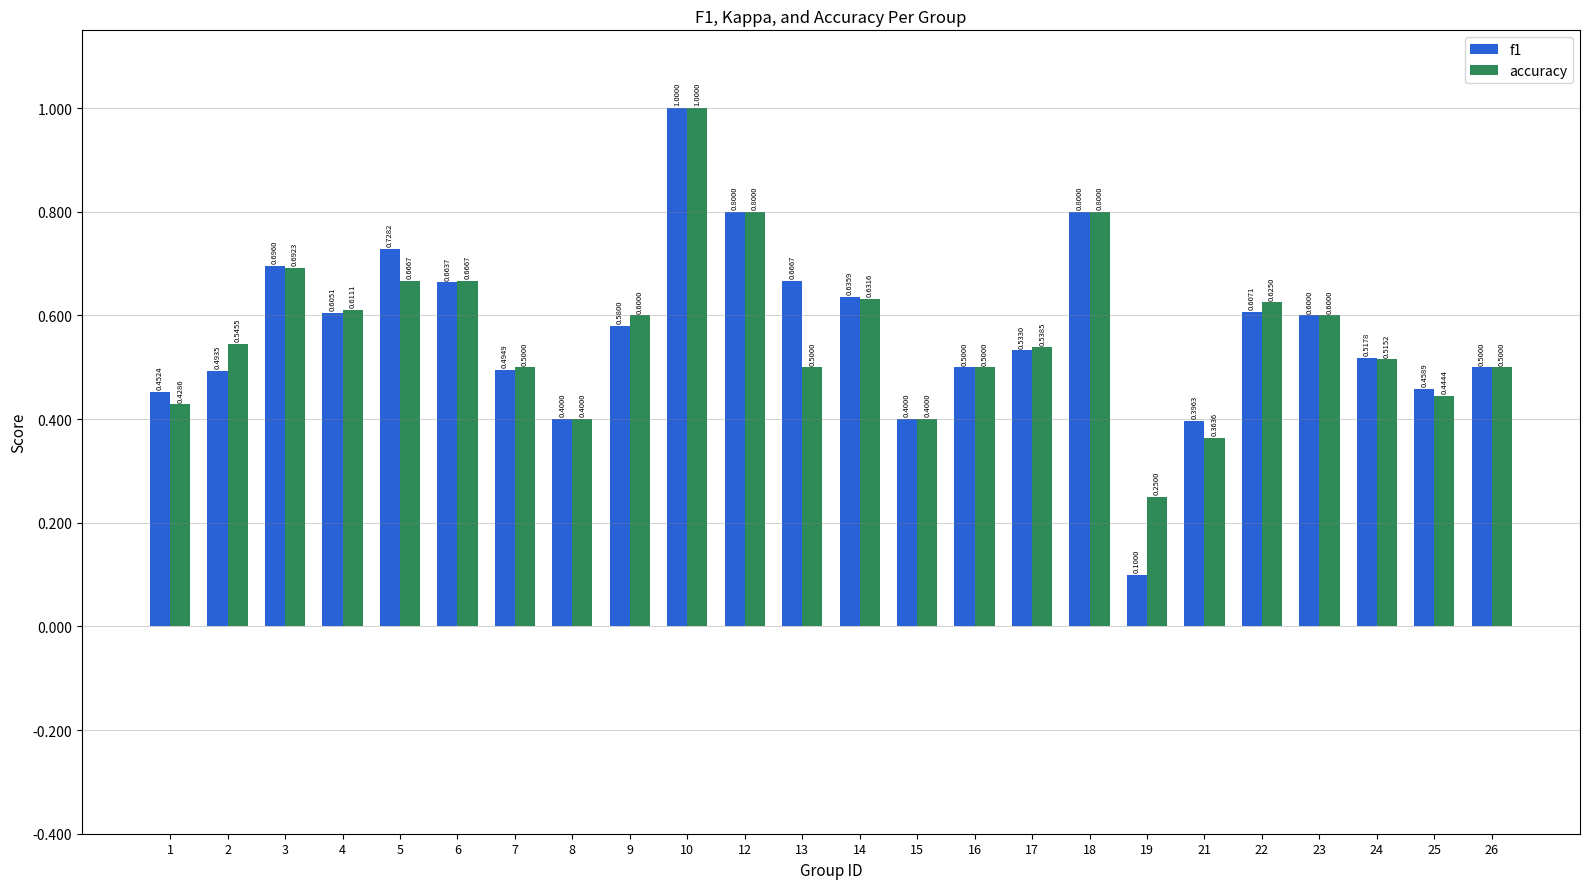

Which series has the largest range (max minus min)?

f1